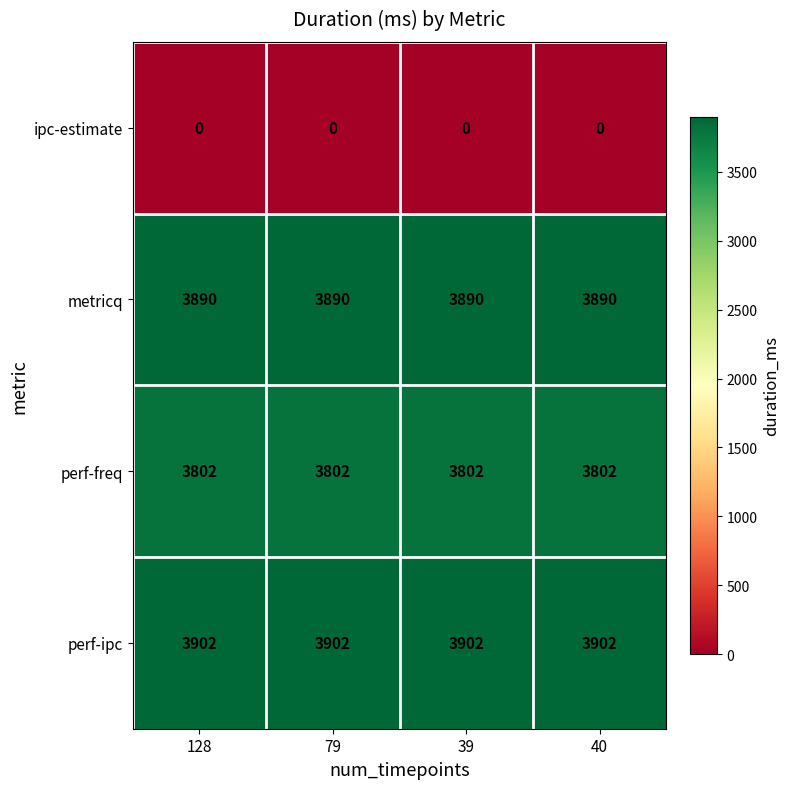

Is the value of perf-ipc at 40 greater than the value of metricq at 39?

Yes